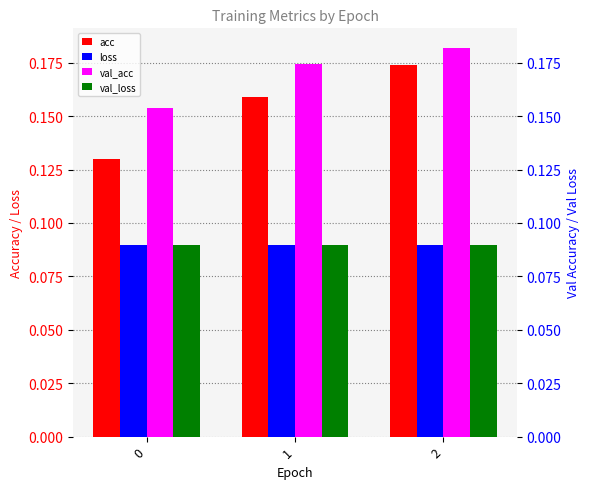

What is the approximate value of acc at 2?

0.2